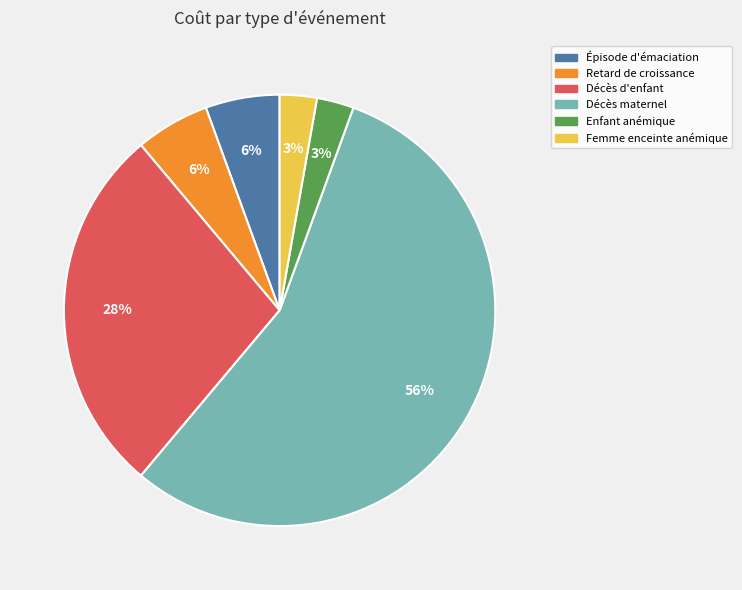

To the nearest percent, what is the average slice percentage?

17%